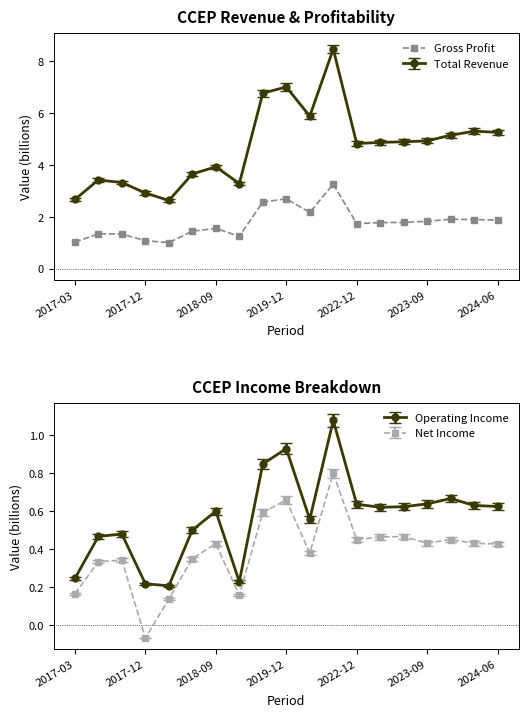

What is the sum of the values at 17 and 2017-03?

2.9